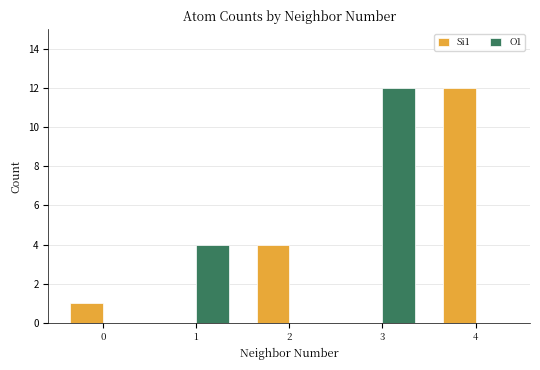

True or false: Si1 has a value of 1 at 0.

True